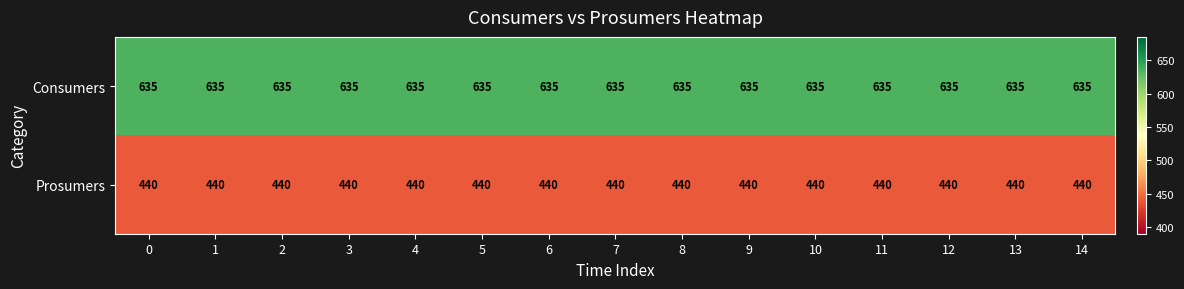

Is the value of Prosumers at 0 greater than the value of Consumers at 5?

No